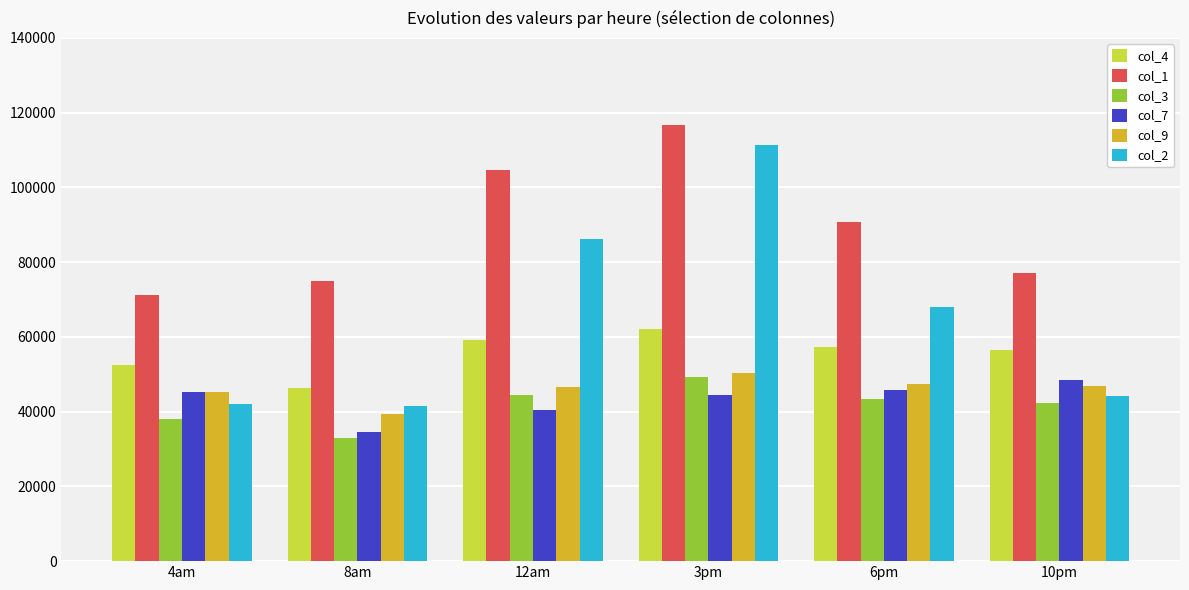

Read the col_9 value at 12am.

46712.3